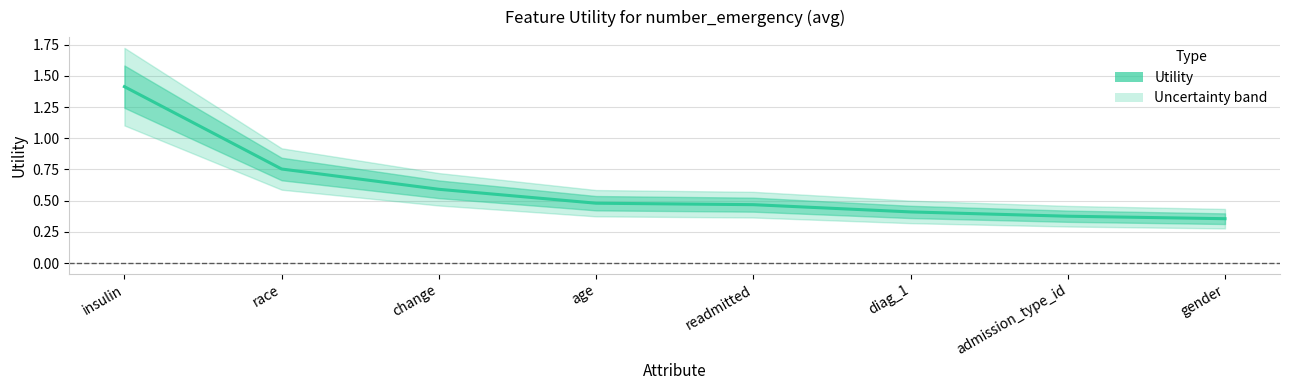

Reading right to left, list all the values displayed in this chart.

0.4	0.4	0.4	0.5	0.5	0.6	0.8	1.4